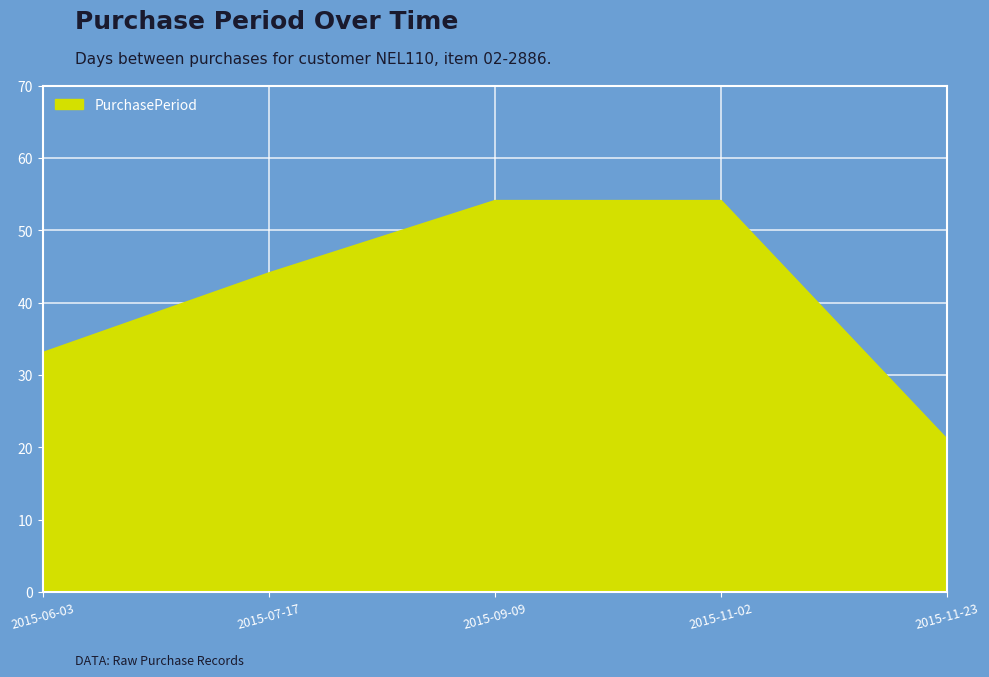

At which category does the chart reach its minimum across all series?

2015-11-23